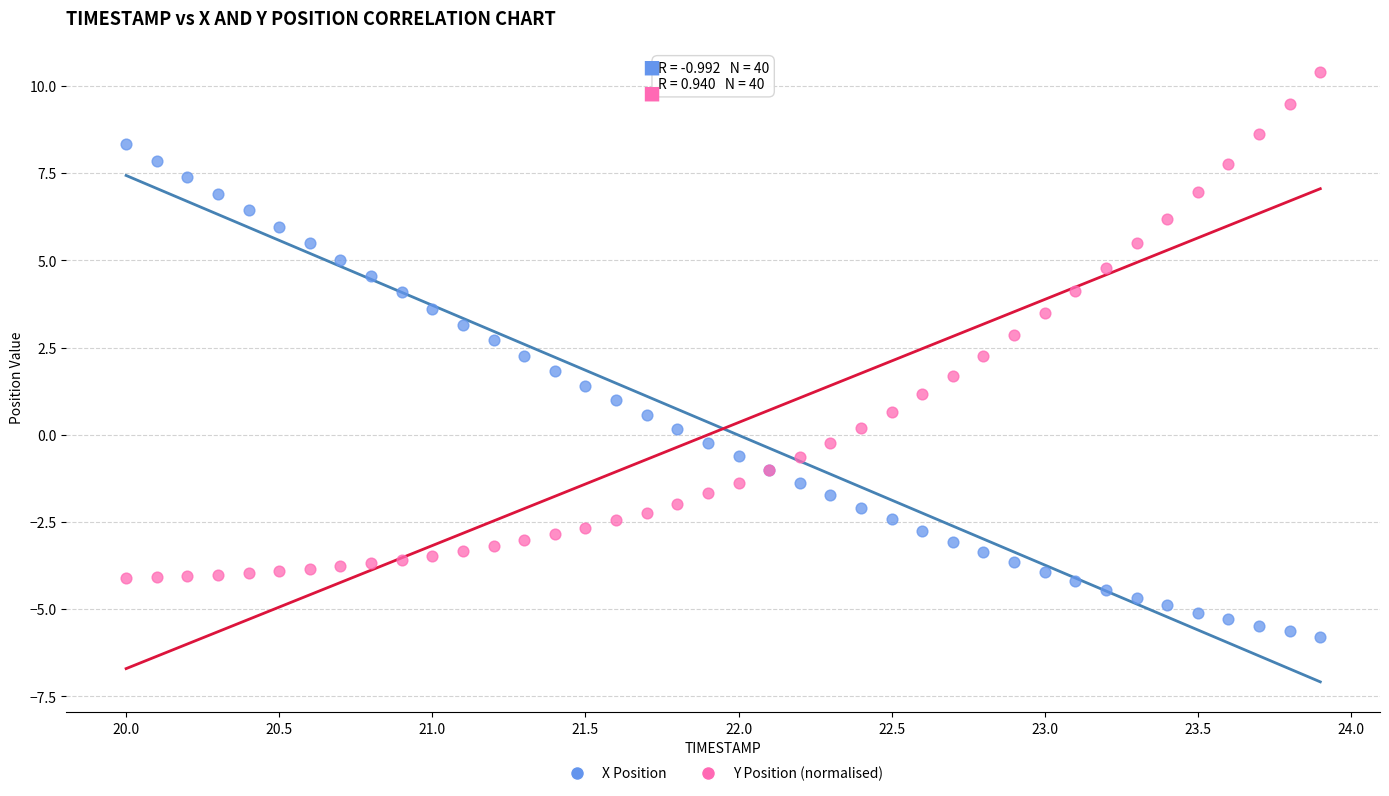

Which series reaches the minimum Y coordinate?

X Position